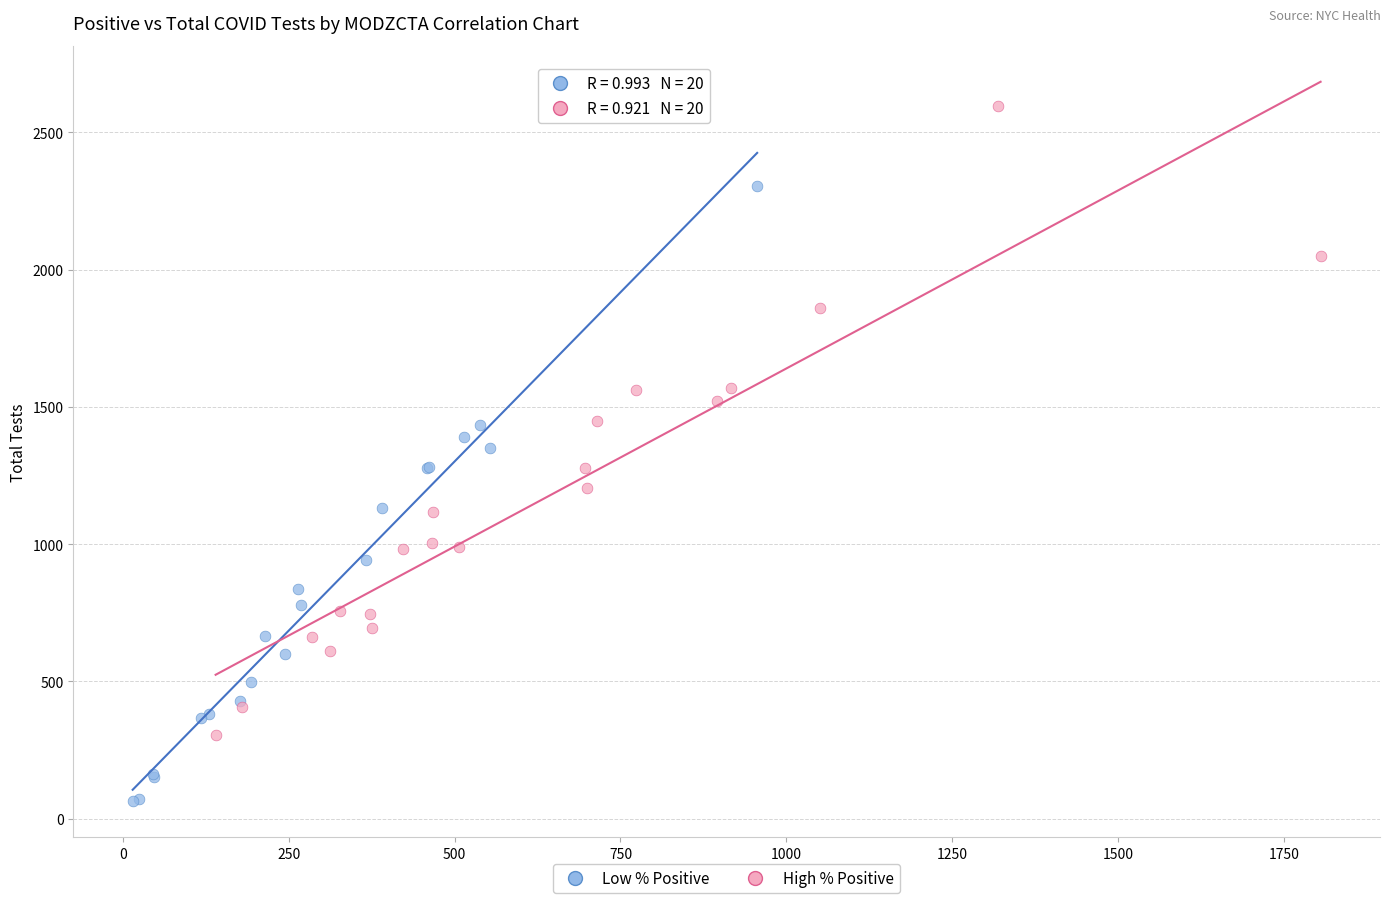

Which series contains the lowest Y value?

Low % Positive